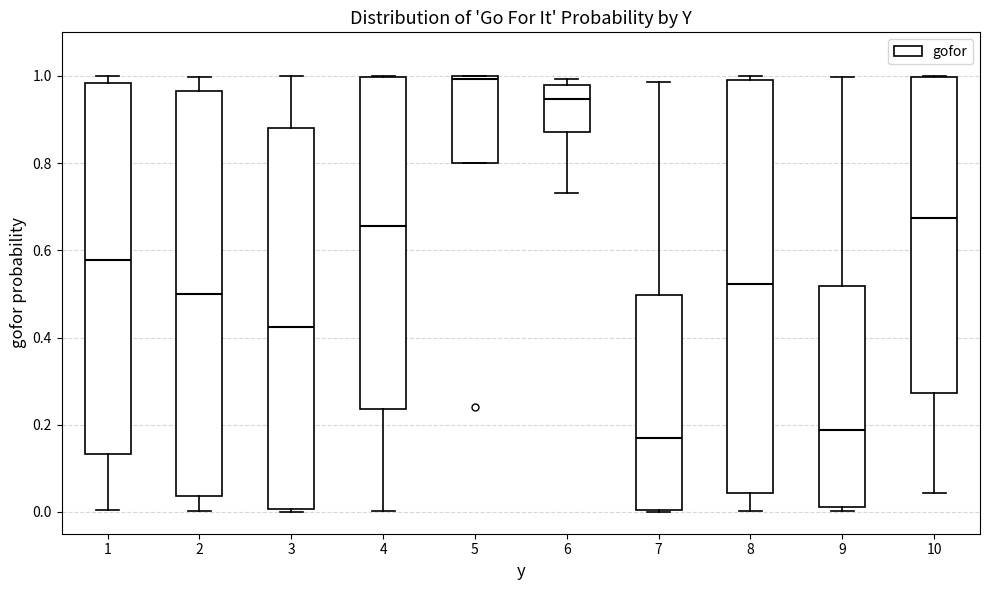

Reading left to right, read every box against the y-axis: the position of its median line, the range the box covers, and the ends of its whiskers. The values are not printed on the chart, so give them approximately, as read against the axis.

1: median 0.58, box 0.14 to 0.98, whiskers 0.00 to 1.00
2: median 0.50, box 0.04 to 0.96, whiskers 0.00 to 1.00
3: median 0.42, box 0.00 to 0.88, whiskers 0.00 (just below the box's lower edge) to 1.00
4: median 0.66, box 0.24 to 1.00, whiskers 0.00 to 1.00
5: median 1.00 (just below the box's upper edge), box 0.80 to 1.00, whiskers 0.80 to 1.00
6: median 0.94, box 0.88 to 0.98, whiskers 0.74 to 1.00
7: median 0.16, box 0.00 to 0.50, whiskers 0.00 to 0.98
8: median 0.52, box 0.04 to 1.00, whiskers 0.00 to 1.00 (just above the box's upper edge)
9: median 0.18, box 0.02 to 0.52, whiskers 0.00 to 1.00
10: median 0.68, box 0.28 to 1.00, whiskers 0.04 to 1.00